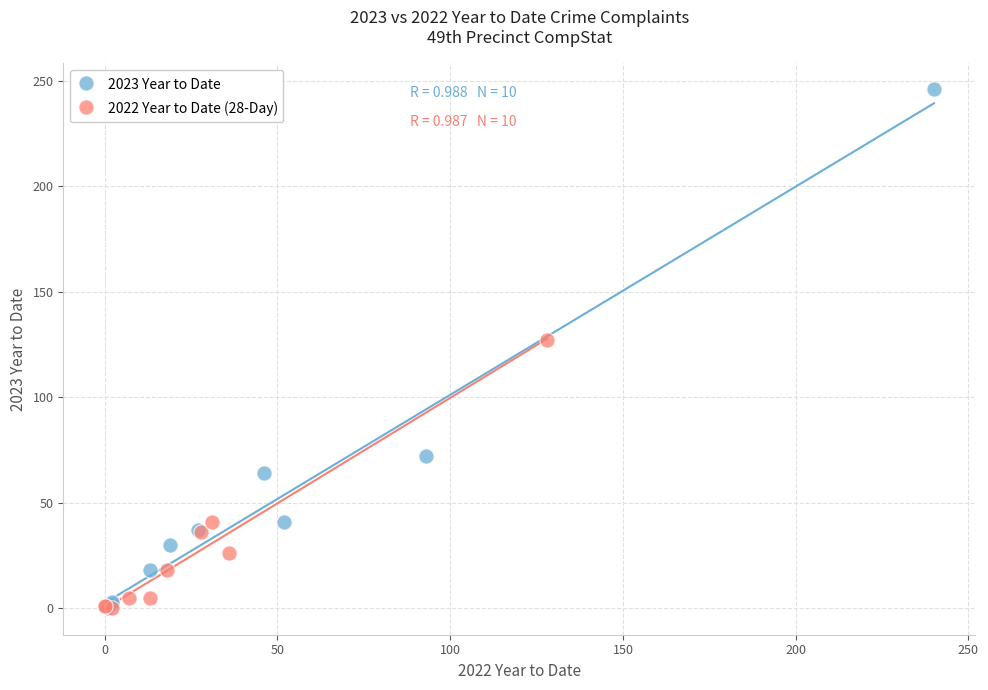

Which series has the largest Y range (max minus min)?

2023 Year to Date